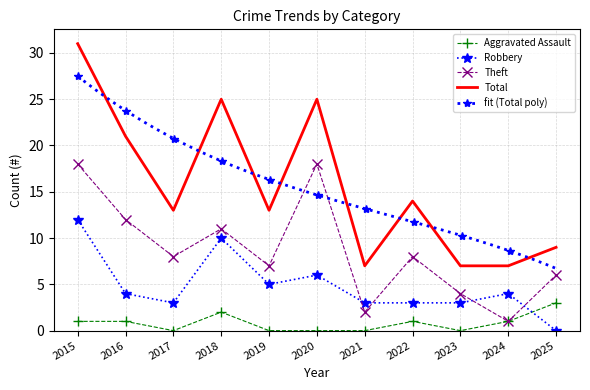

At which label does Robbery first exceed 4?

2015